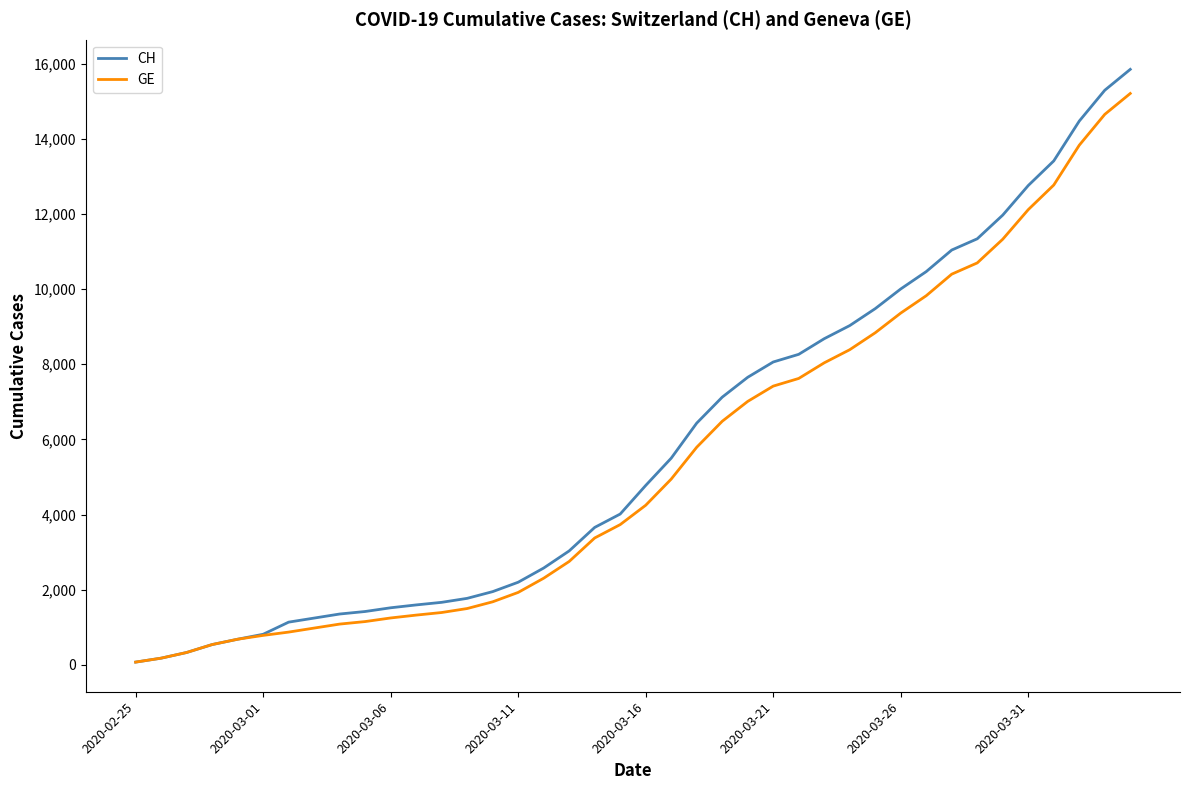

What is the maximum value for CH?

15850